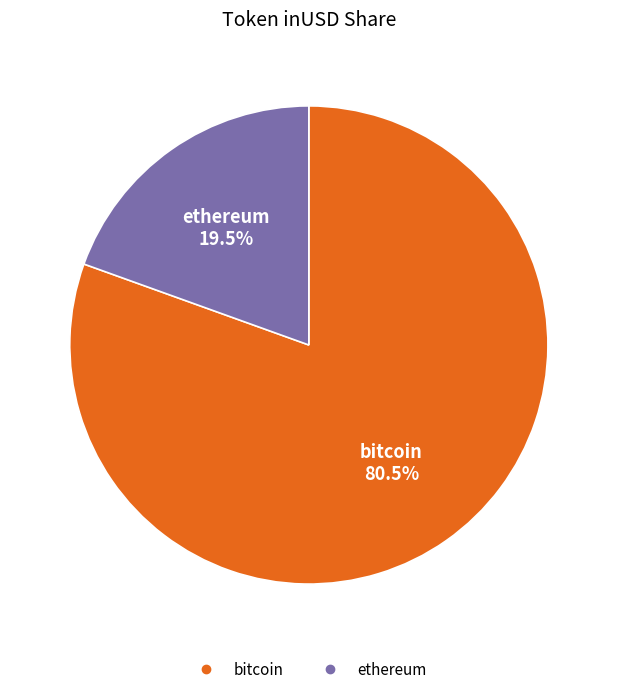

What is the total percentage of bitcoin and ethereum?

100.0%